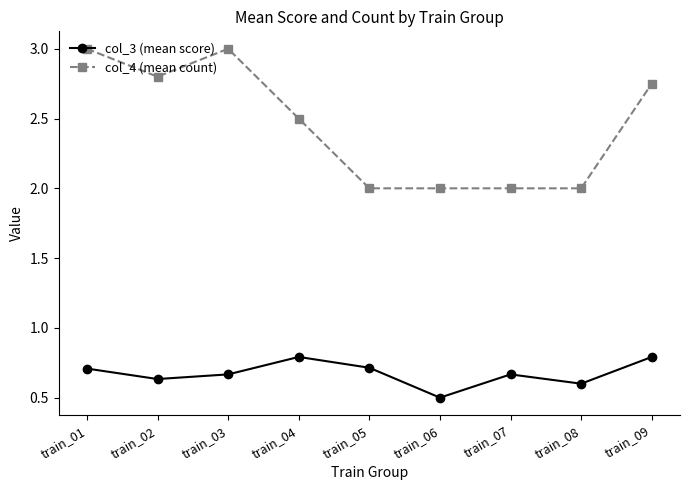

True or false: col_3 (mean score) has a value of 0.4 at train_02.

False